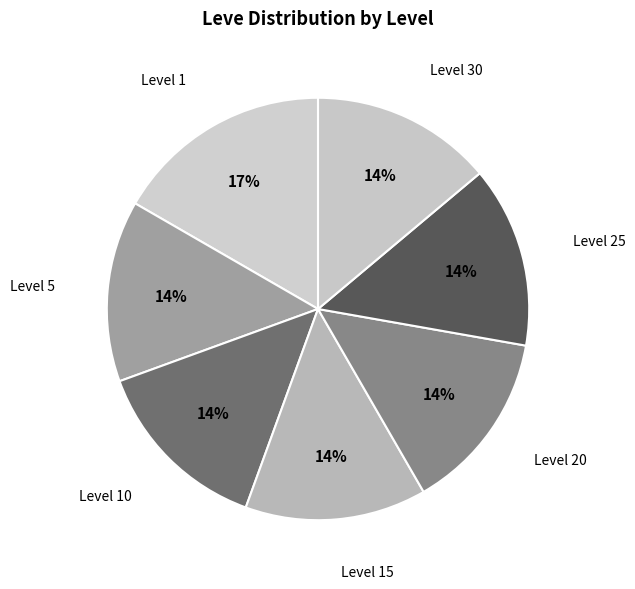

Which category has the biggest portion of the pie?

Level 1